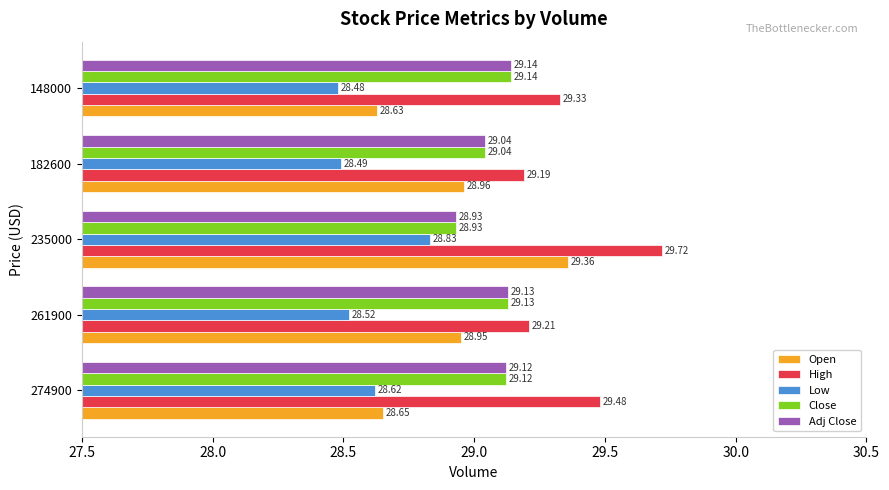

What is the average value of the Low series?

28.6